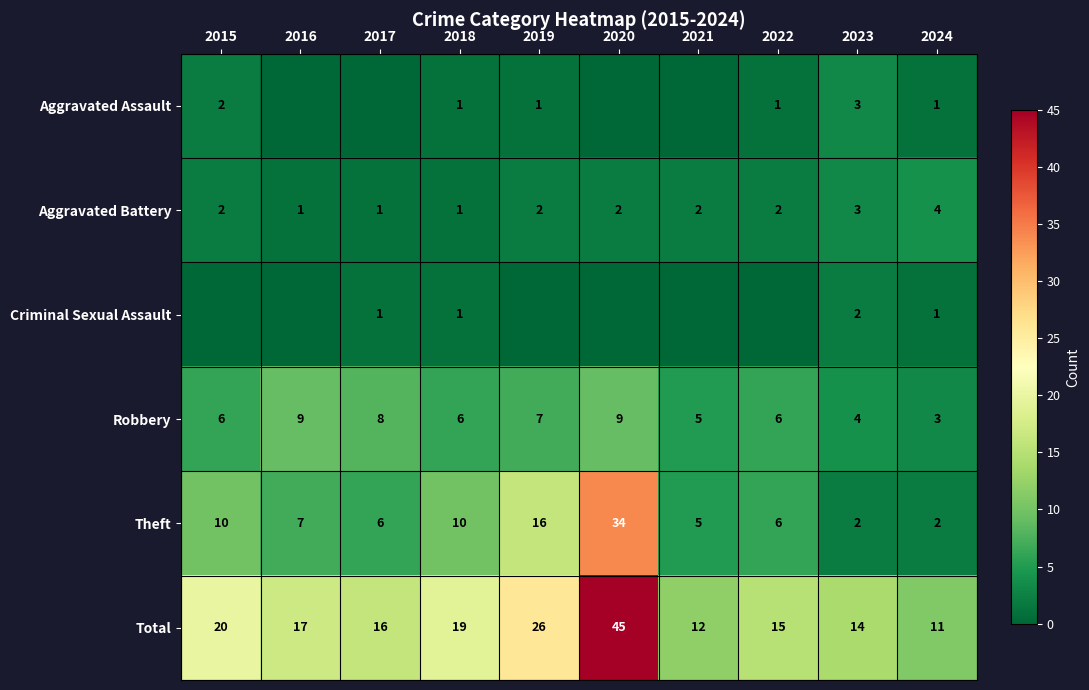

How many values in the Theft series are below 7?

5